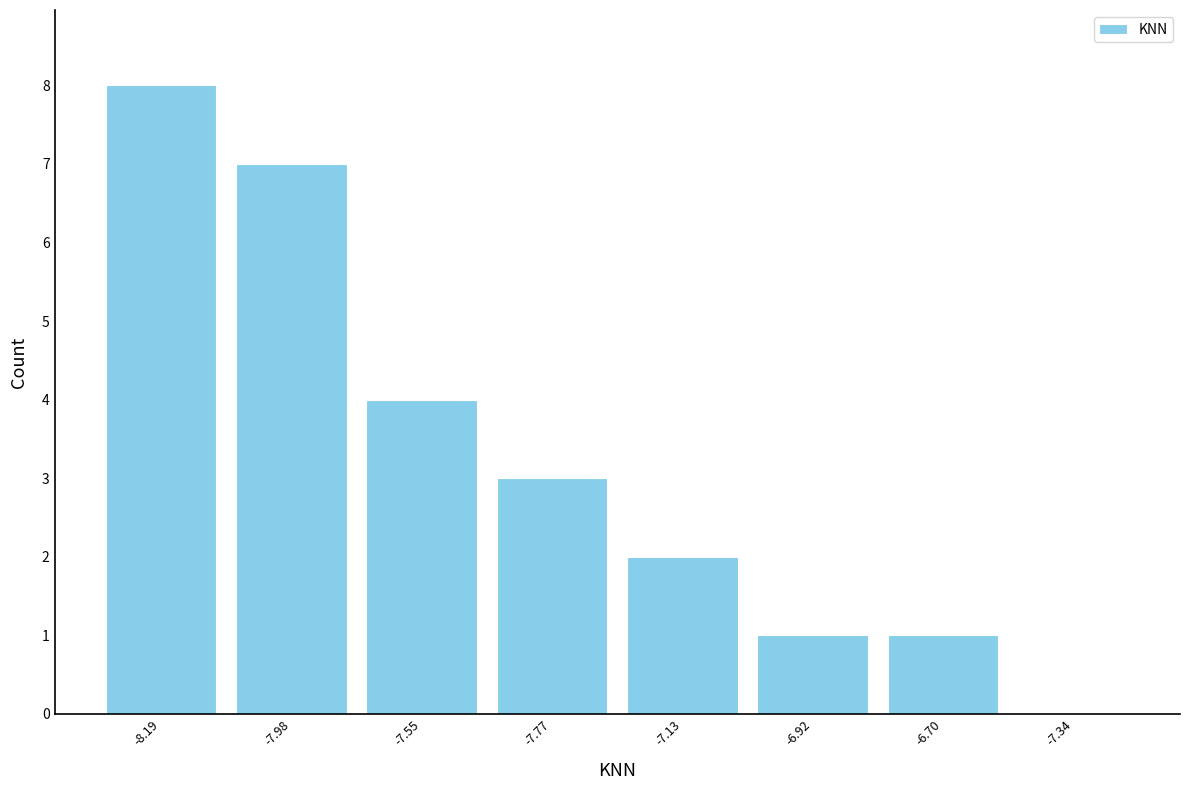

Reading left to right, transcribe all the data shown in this chart.

-8.19=8	-7.98=7	-7.55=4	-7.77=3	-7.13=2	-6.92=1	-6.70=1	-7.34=0